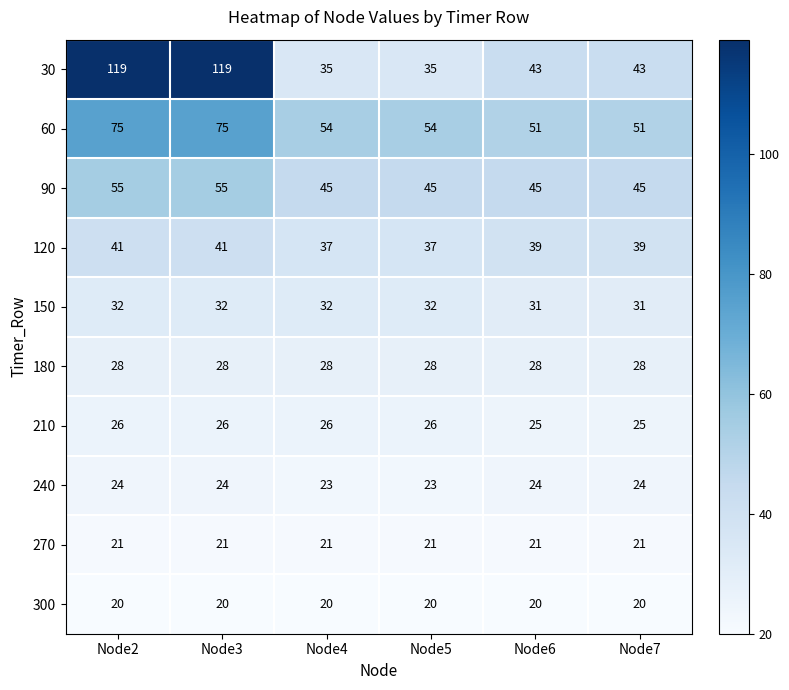

What is the lowest value of the 300 series?

20